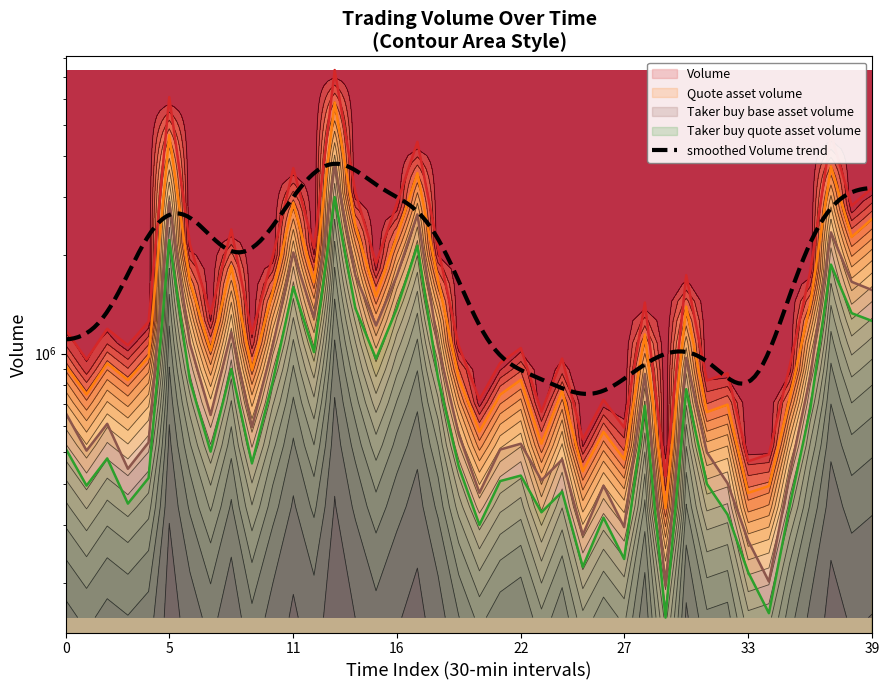

Between 22 and 24, which is larger?

22